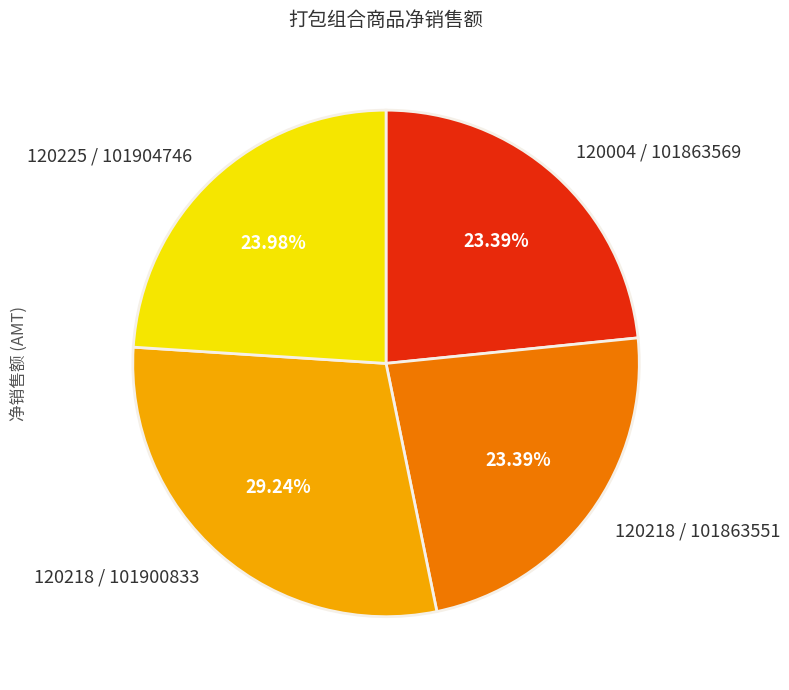

Which has a higher value, 120218 / 101900833 or 120218 / 101863551?

120218 / 101900833